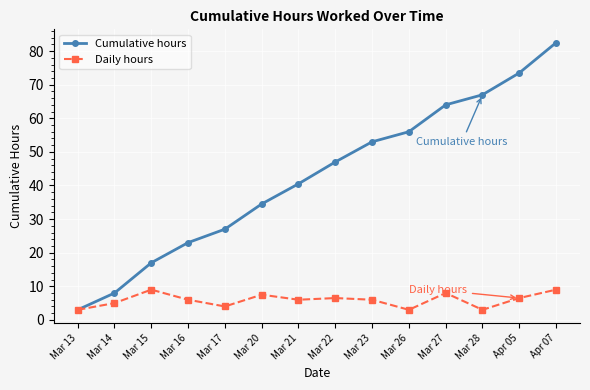

Rank the categories by Cumulative hours value from highest to lowest.

Apr 07, Apr 05, Mar 28, Mar 27, Mar 26, Mar 23, Mar 22, Mar 21, Mar 20, Mar 17, Mar 16, Mar 15, Mar 14, Mar 13